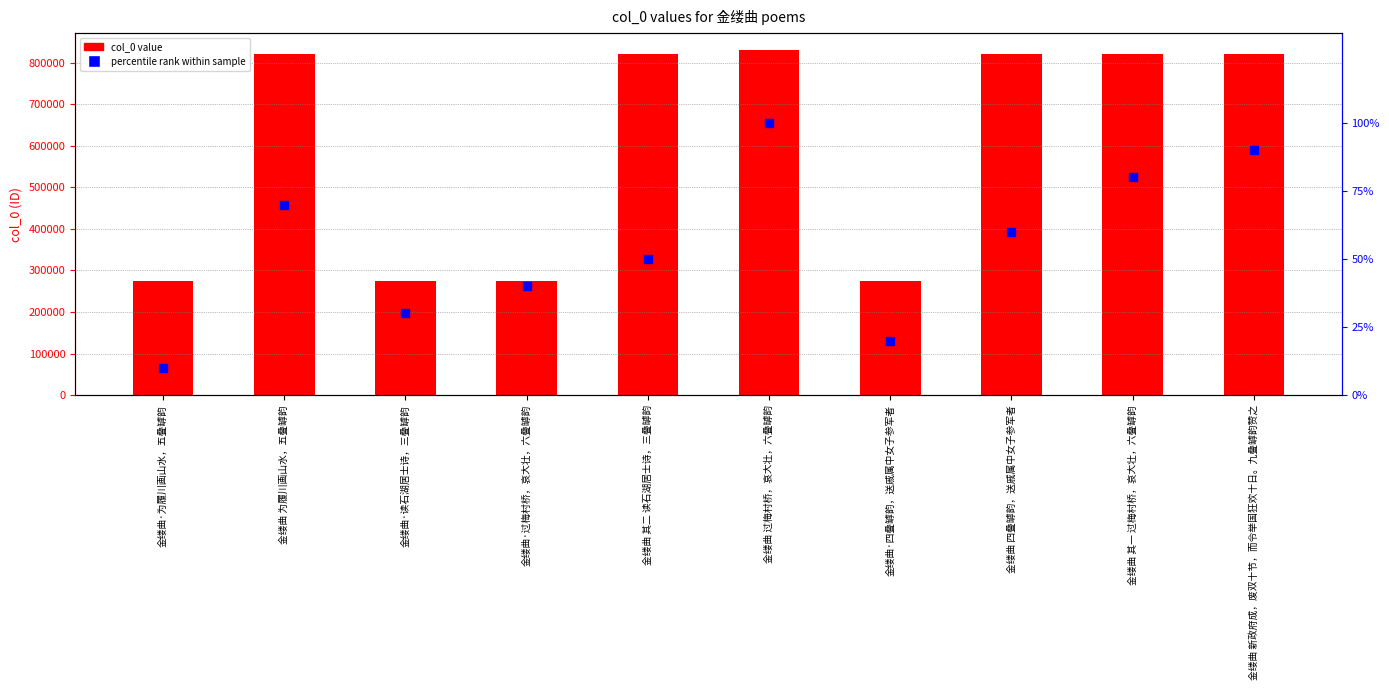

What are all the series names shown in the legend?

col_0 value, percentile rank within sample